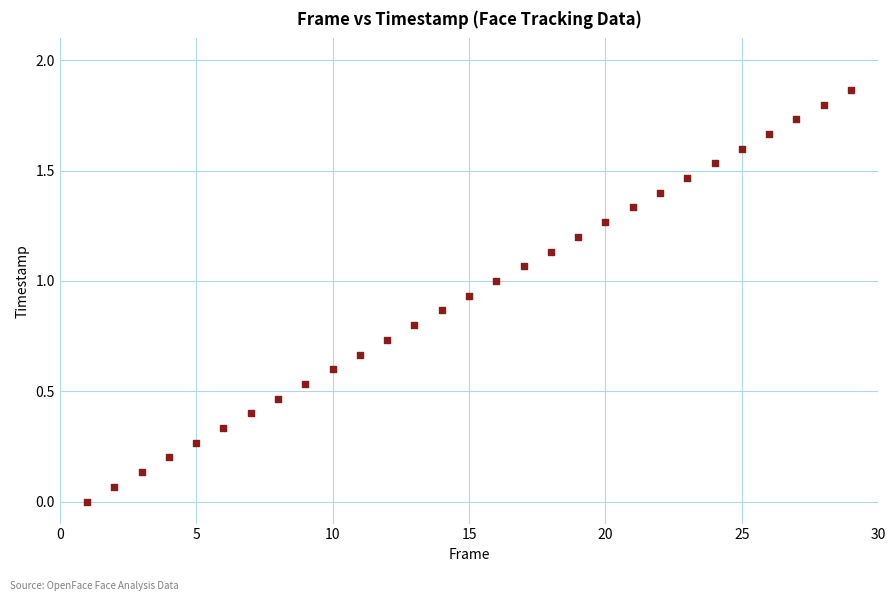

What is the range of X values (max minus min)?

28.0